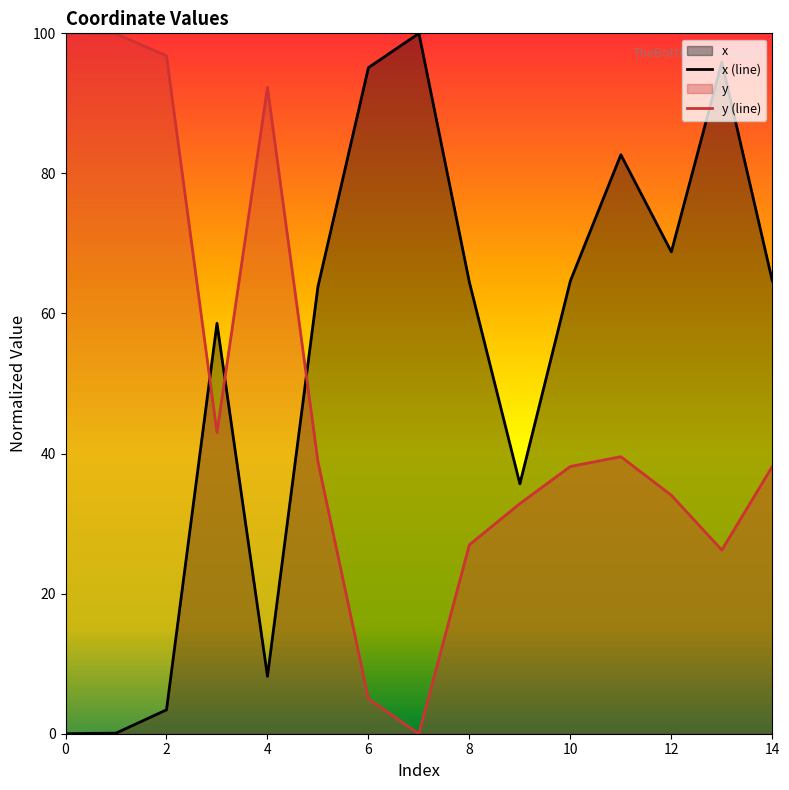

True or false: x and y cross at least once.

True